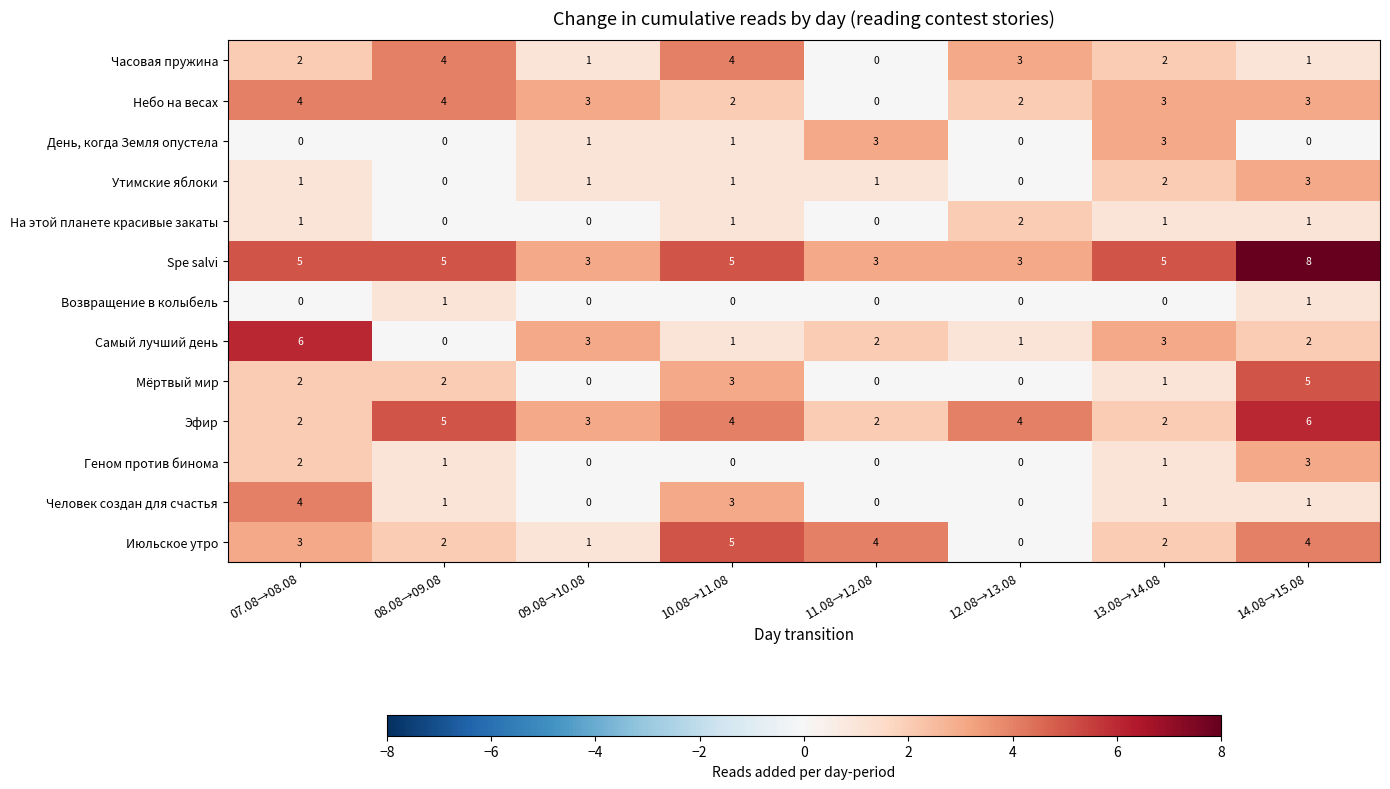

What is the difference between the second highest and second lowest values in the Эфир series?

3